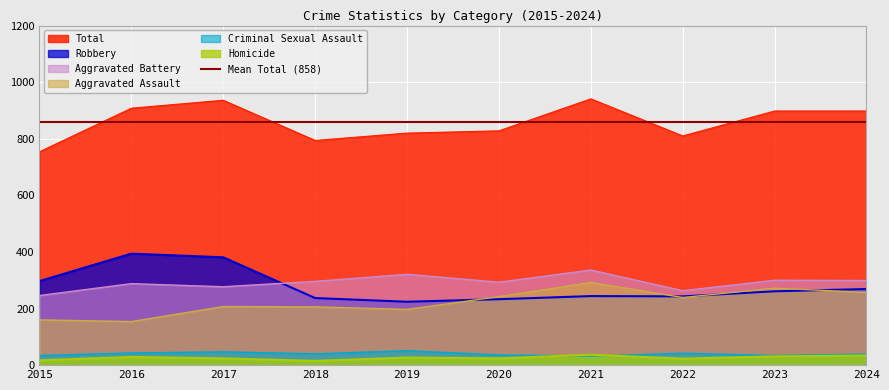

Is it true that Aggravated Battery equals 300 at 2023?

True